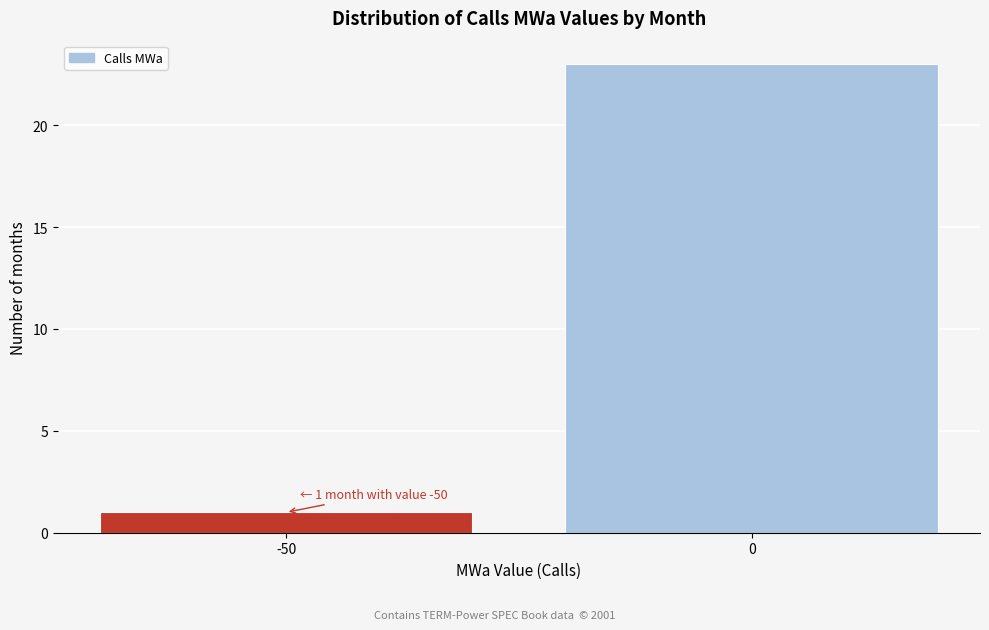

Reading left to right, list all the values displayed in this chart.

-50=1	0=23